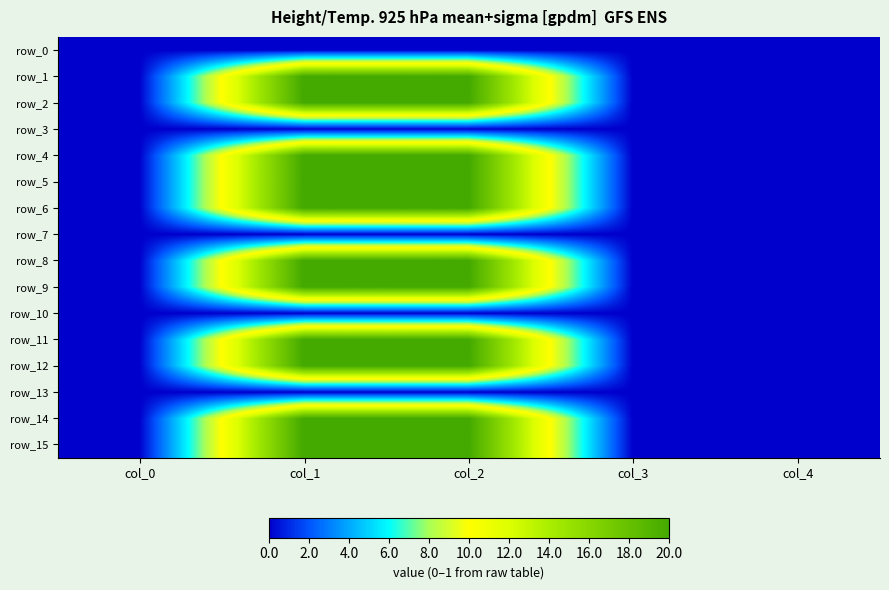

Between col_2 and col_4, which series saw the biggest shift?

row_1